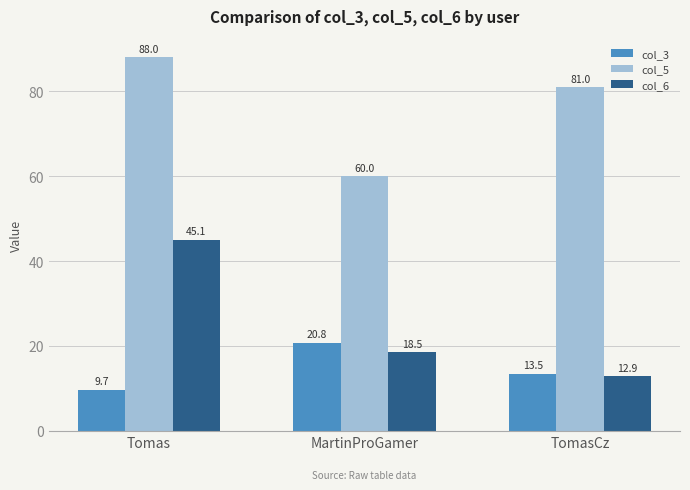

Where does the col_3 series first go above 13?

MartinProGamer